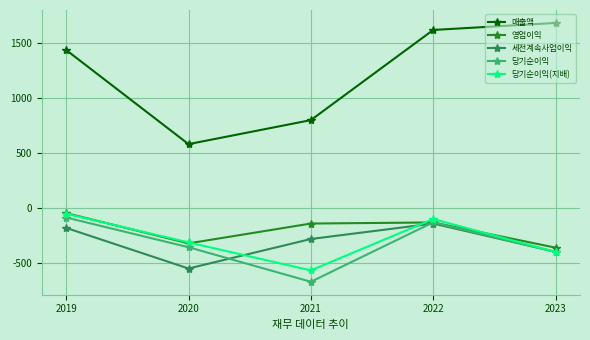

How many data points does each series have?

5